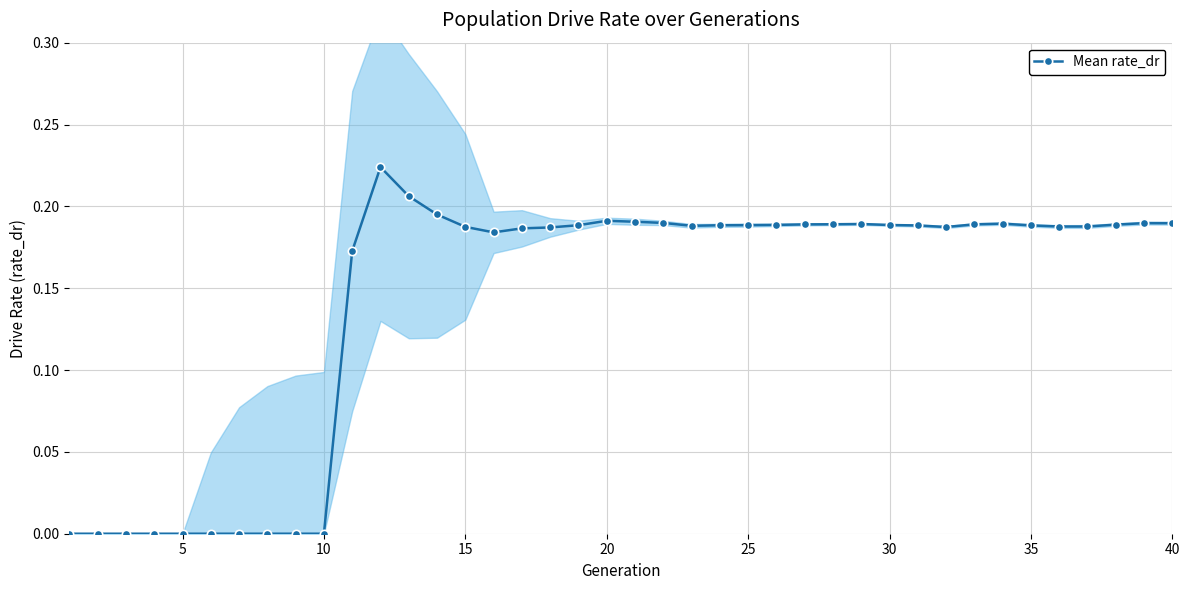

What is the difference between the second highest and minimum values?

0.2